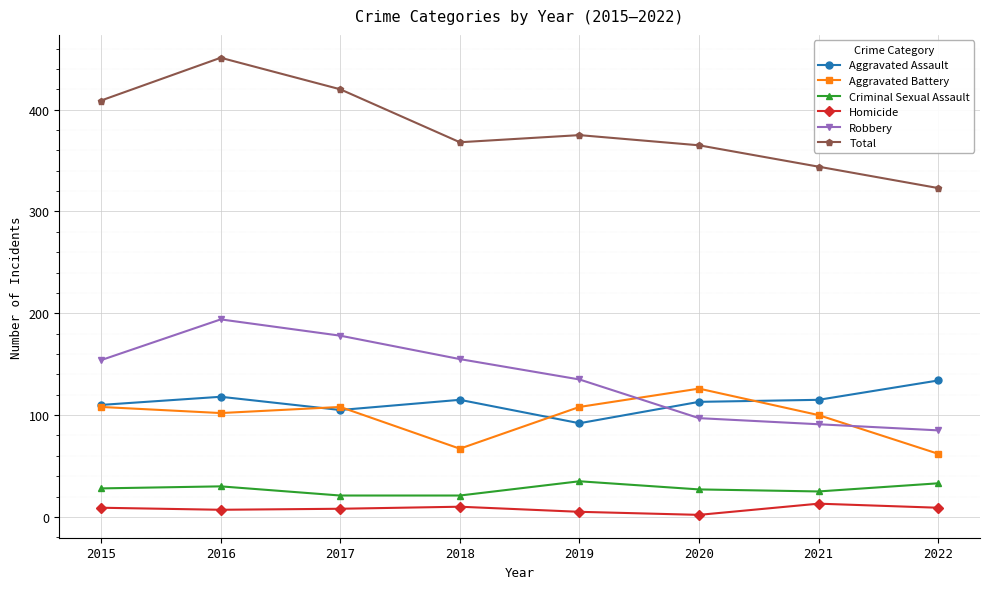

What is the minimum value shown in the chart?

2